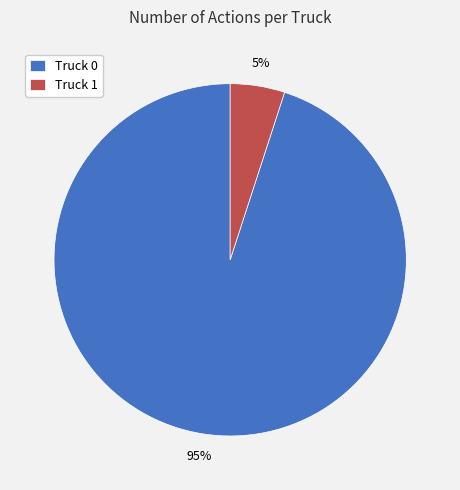

The Truck 0 slice represents 95% of the pie. True or false?

True